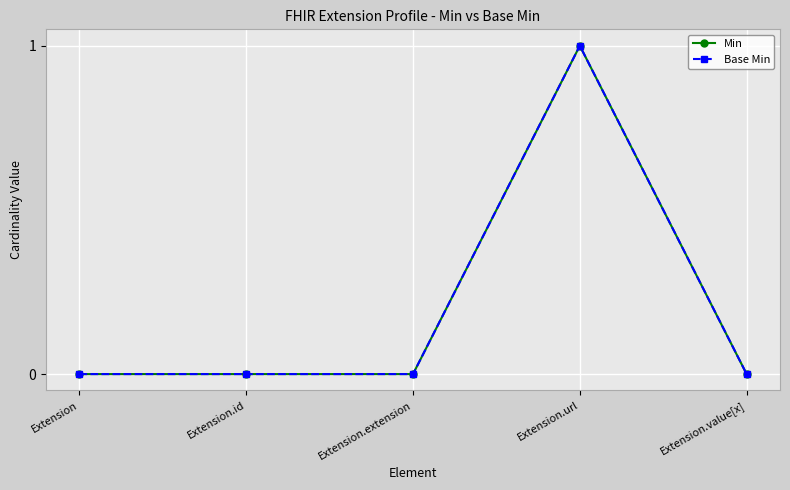

Is this an area chart (filled region under the line)?

No